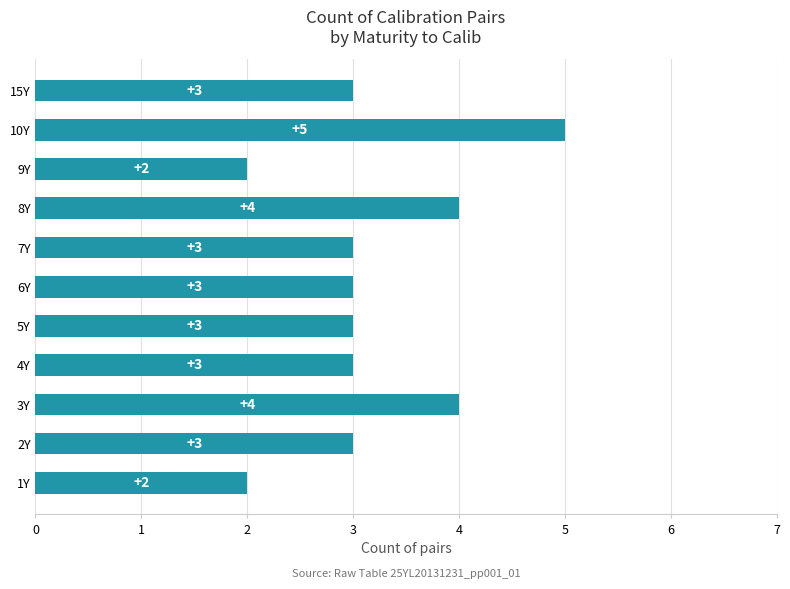

Does the chart contain any negative values?

No